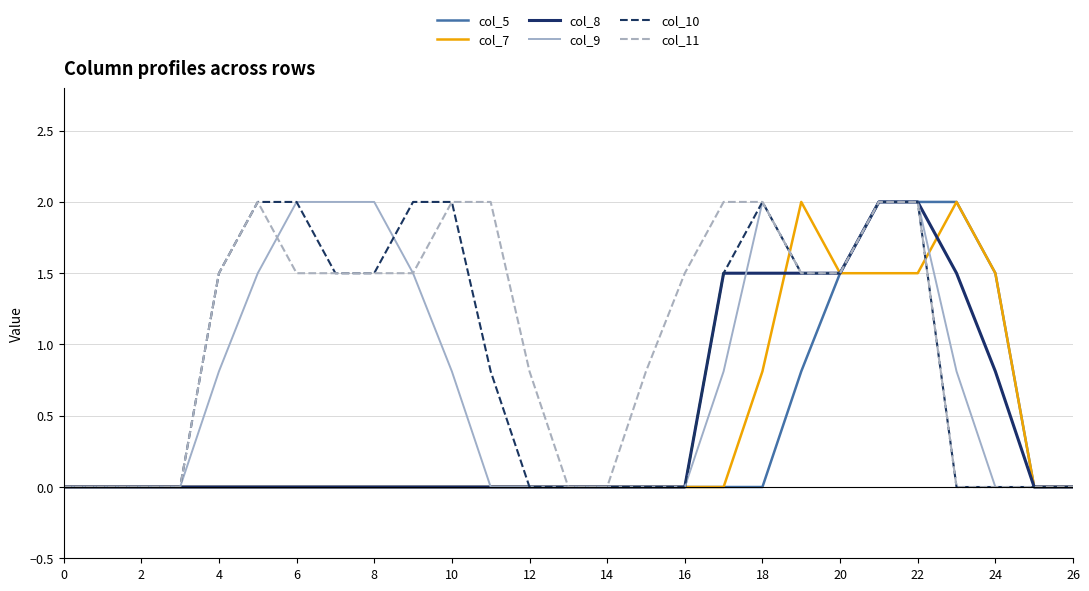

Which series has the largest total across all categories?

col_11